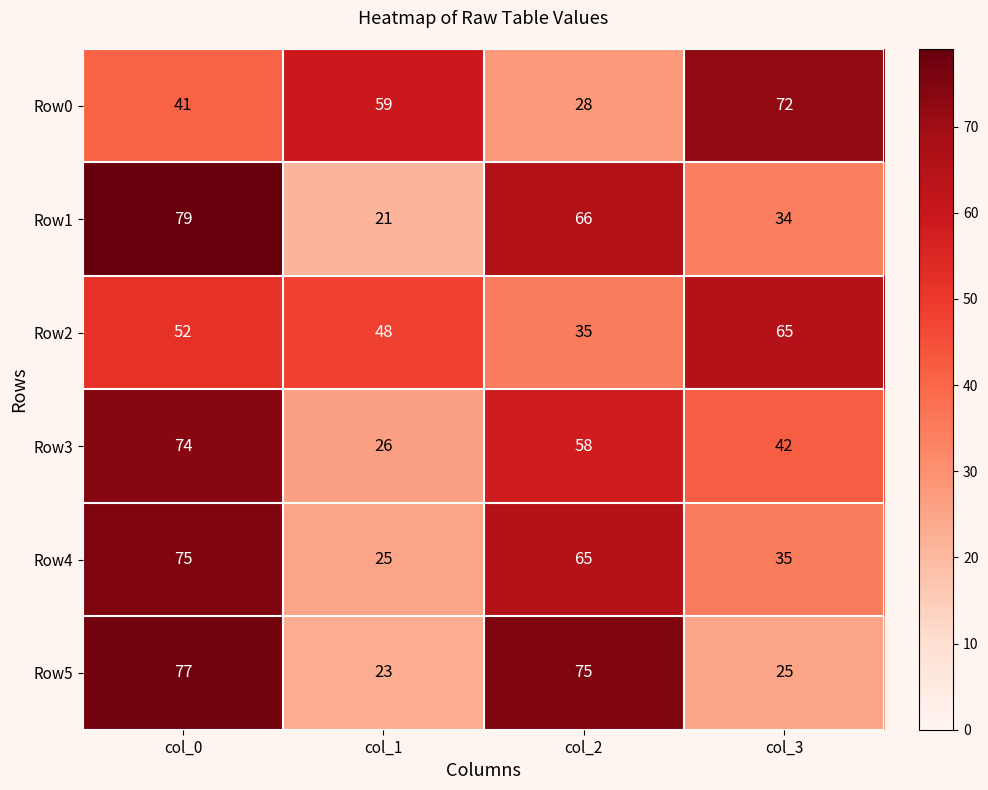

How many categories are shown in the chart?

4